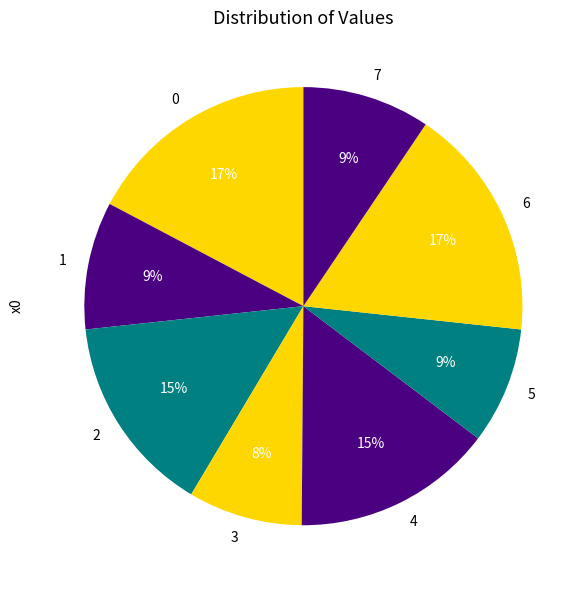

What percentage is the 5 slice, to the nearest percent?

9%